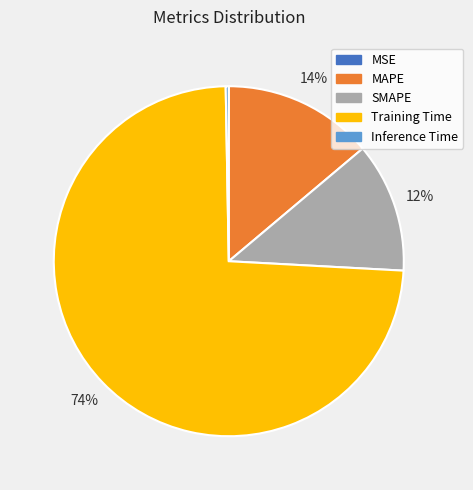

Which slice is the largest?

Training Time